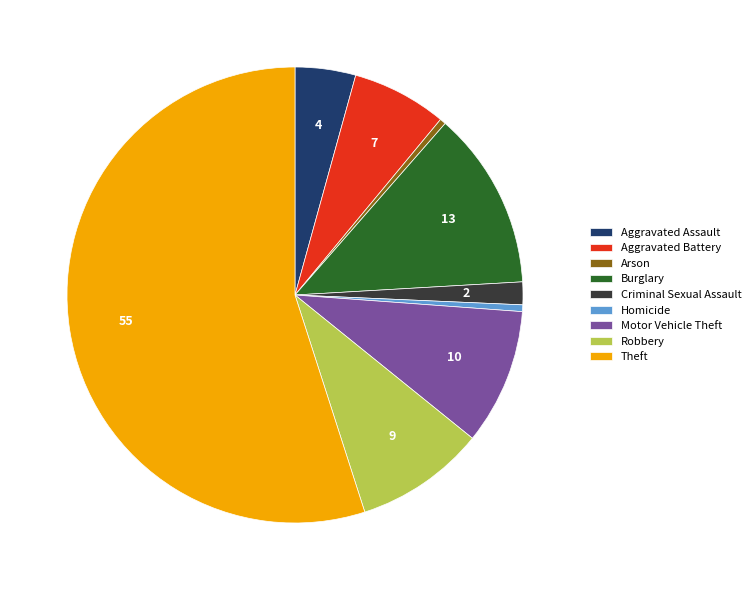

Is Theft the majority of the pie?

Yes